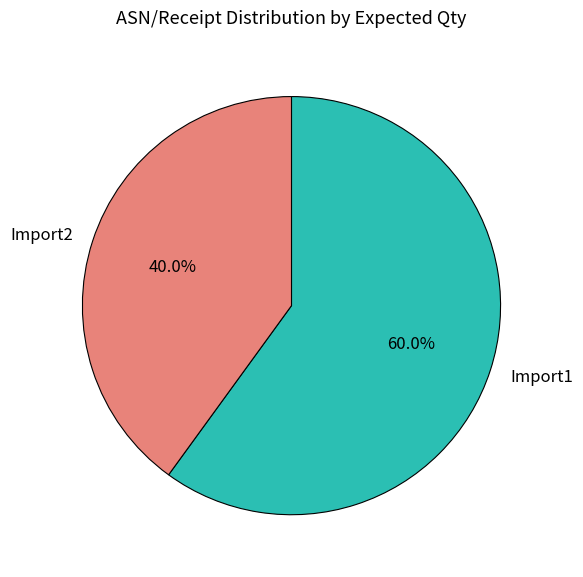

Which slice is the smallest?

Import2